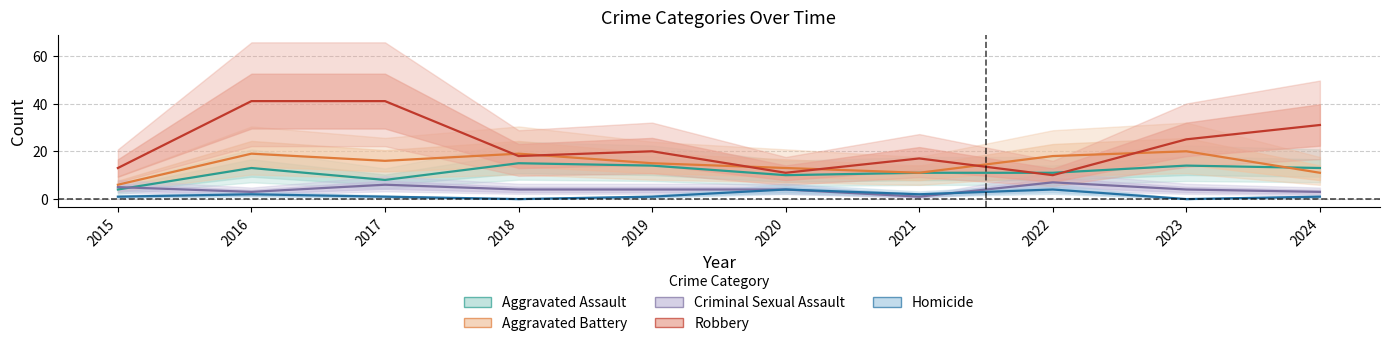

Where is Criminal Sexual Assault nearest to the value 4?

2018